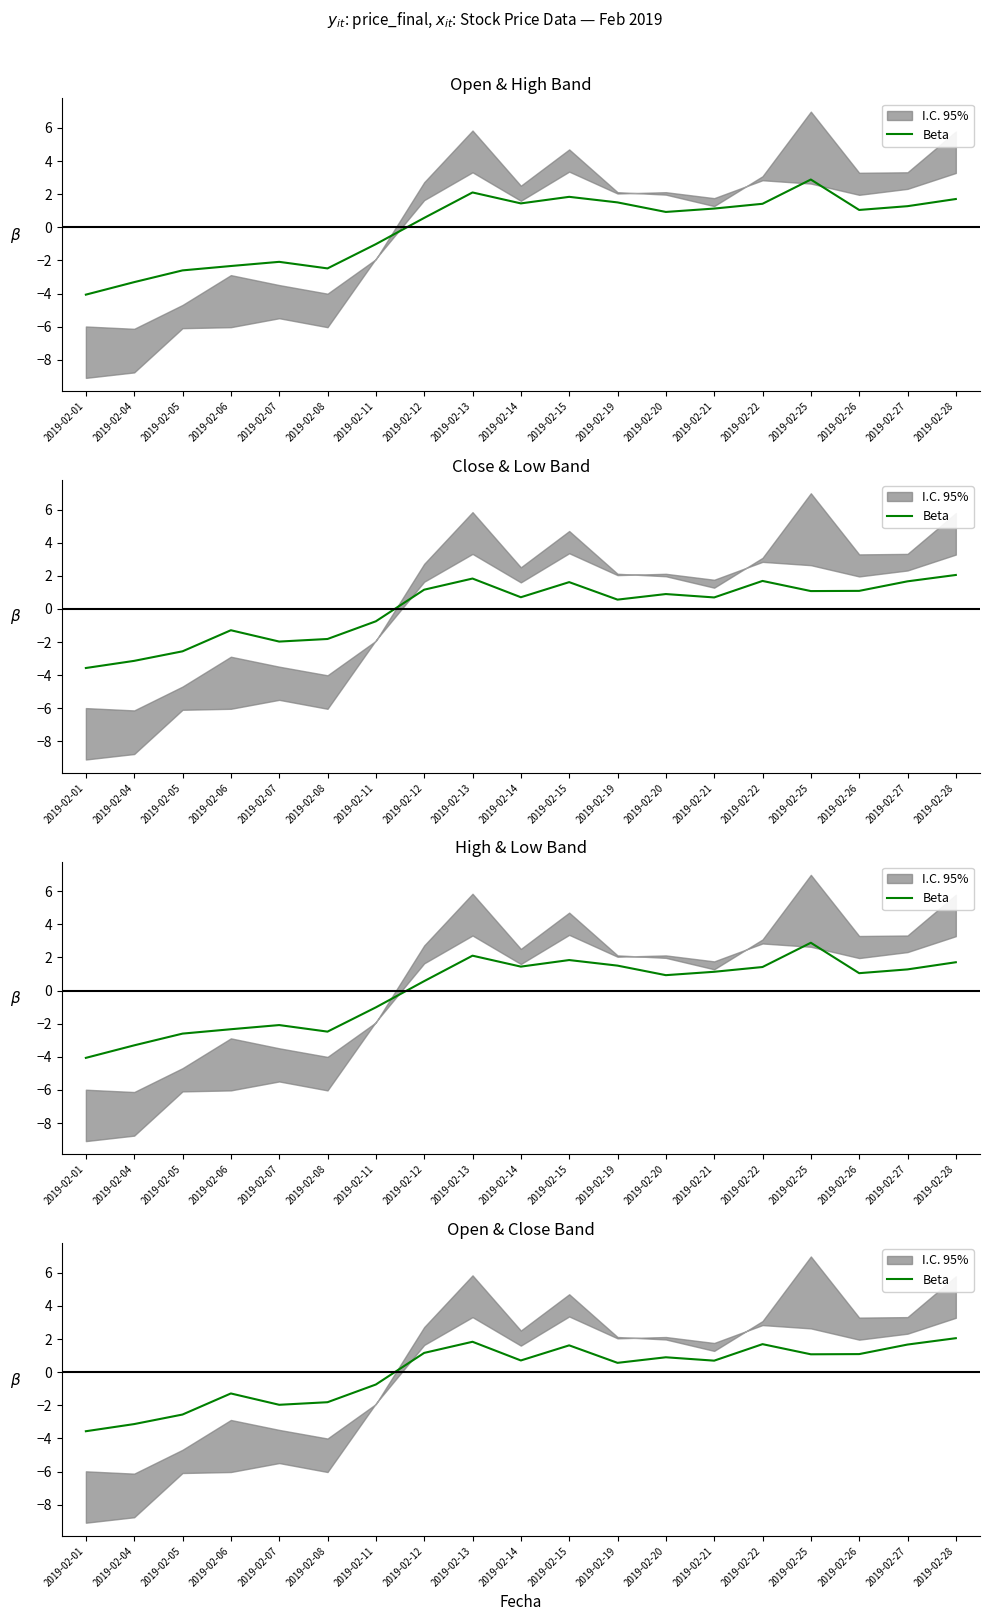

The value at 2019-02-28 is 2.1. True or false?

True